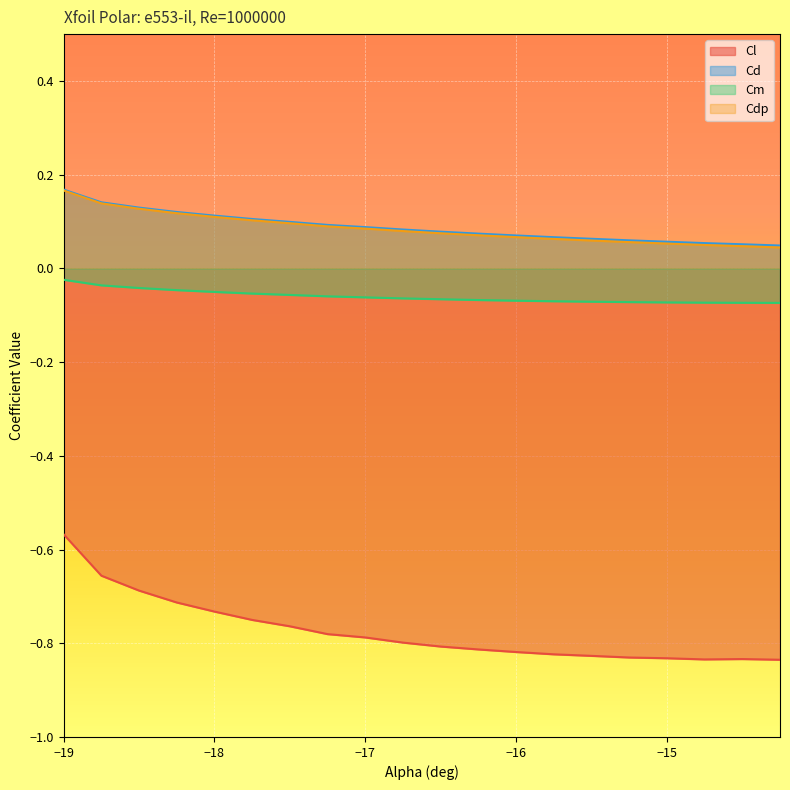

Which series has the largest total across all categories?

Cd